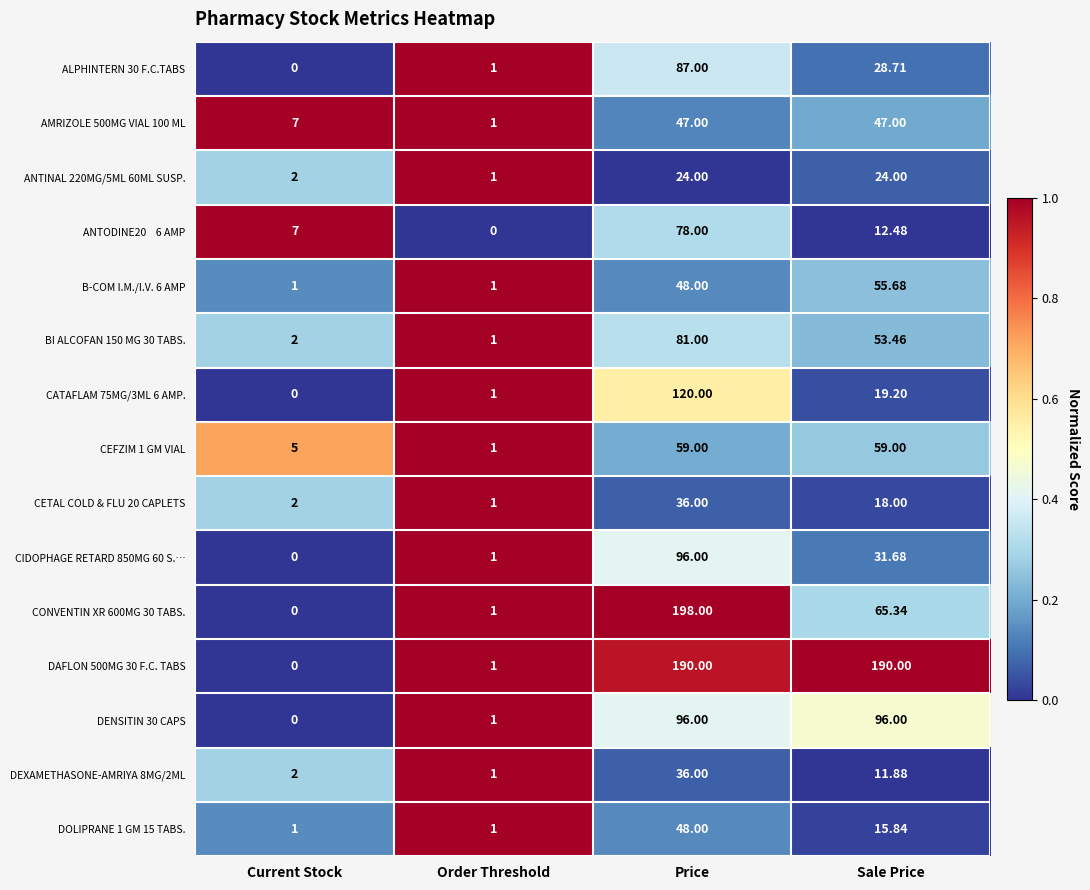

How many positive values does the CONVENTIN XR 600MG 30 TABS. series have?

3